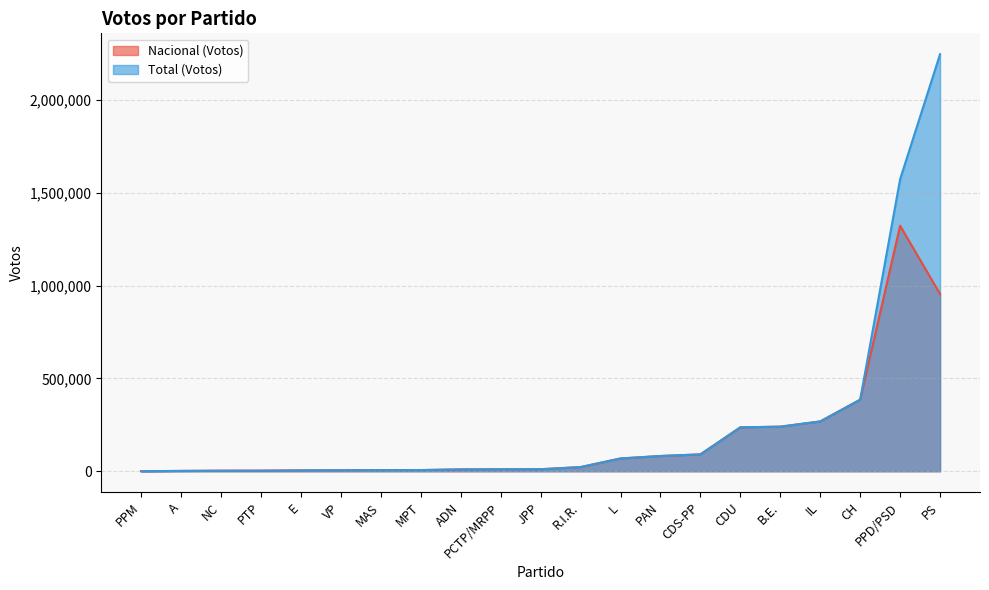

Rank the series at NC from highest to lowest value.

Nacional (Votos), Total (Votos)